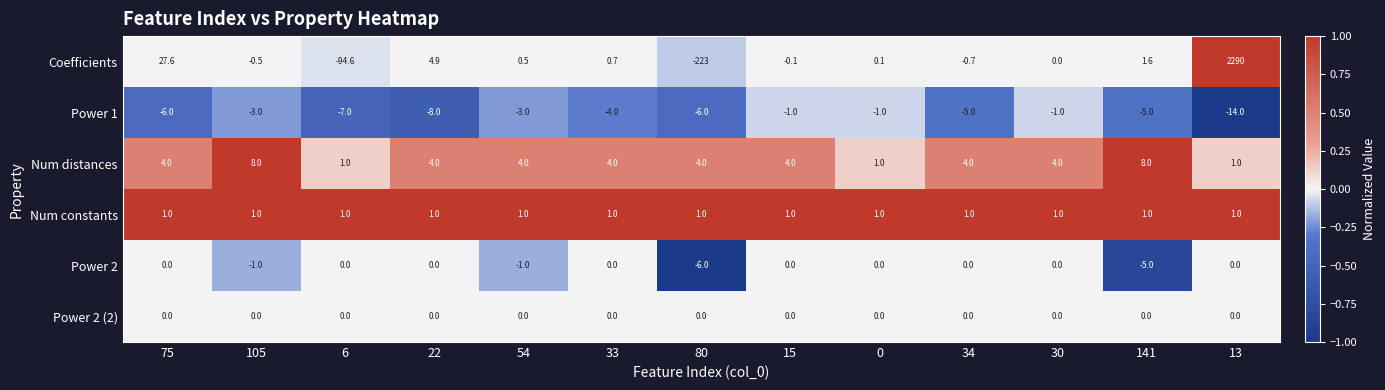

What is the difference between the second highest and second lowest values in the Power 1 series?

7.0